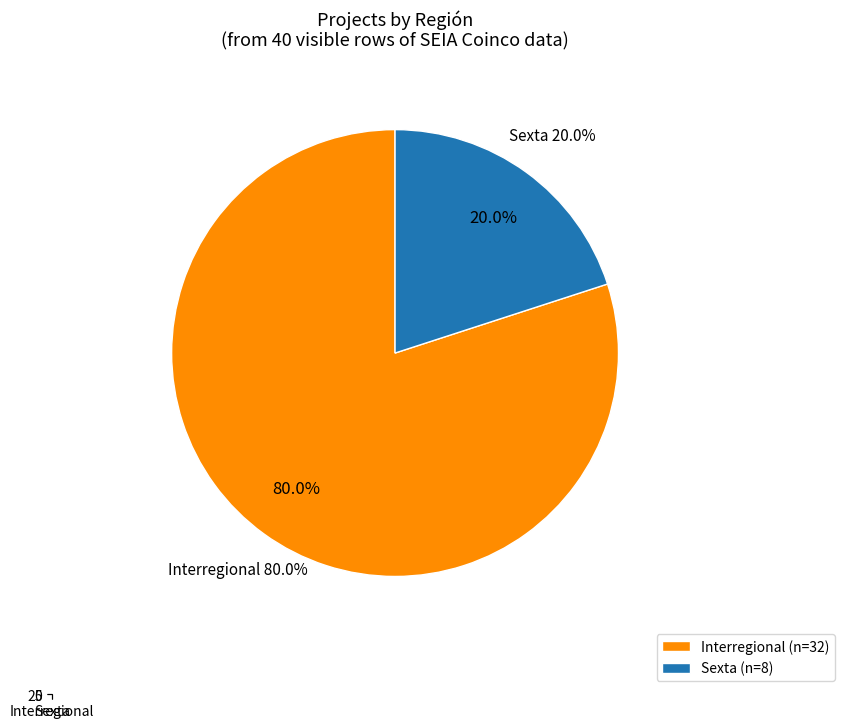

What percentage do Sexta and Interregional together represent?

100.0%